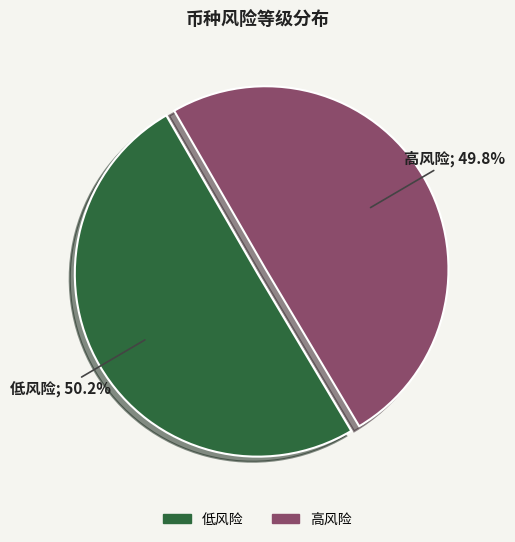

True or false: 低风险 accounts for 50% of the total.

True